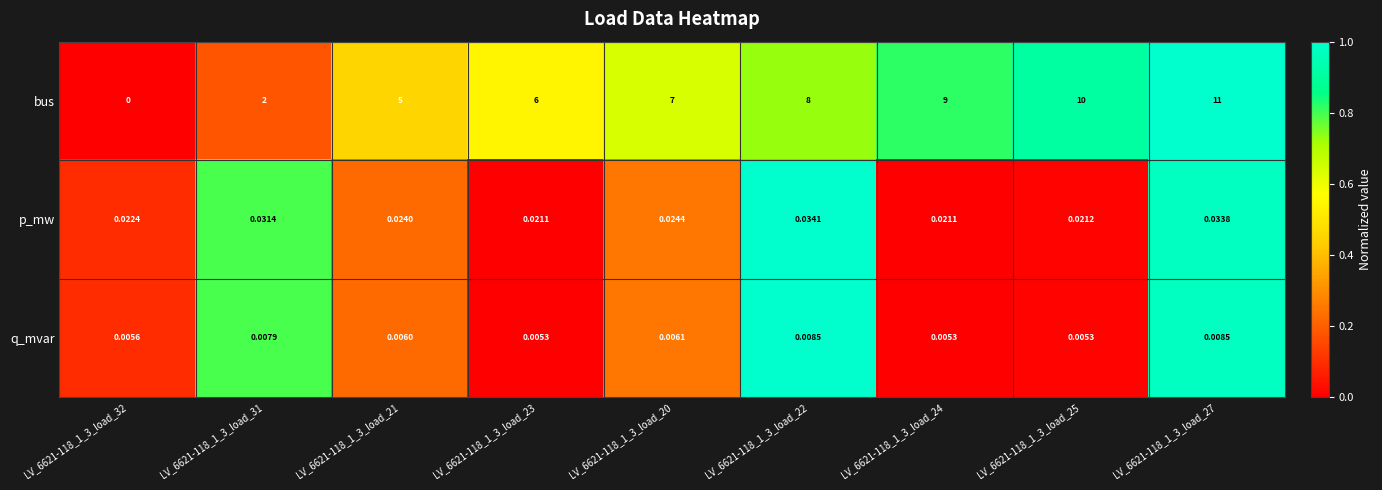

How many positive values does the bus series have?

8